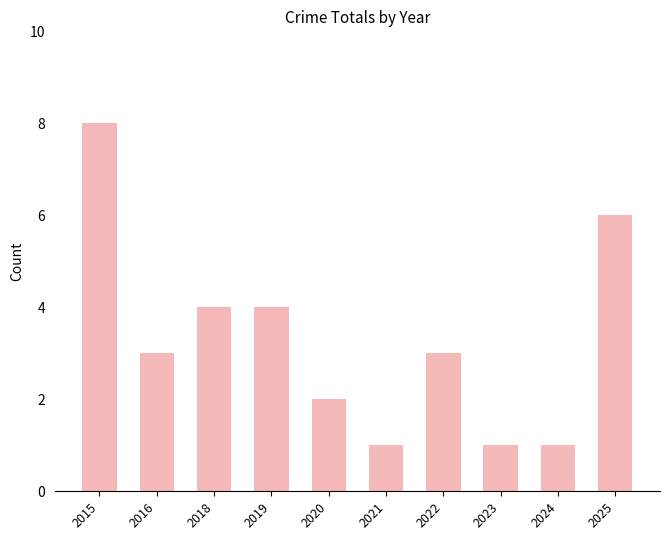

What is the difference between the maximum and minimum values?

7